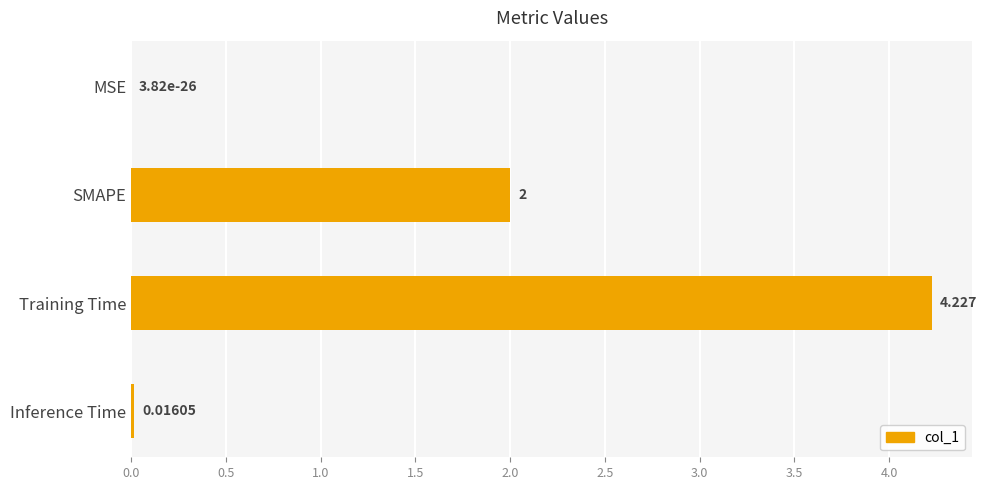

Which label corresponds to the largest value in the chart?

Training Time